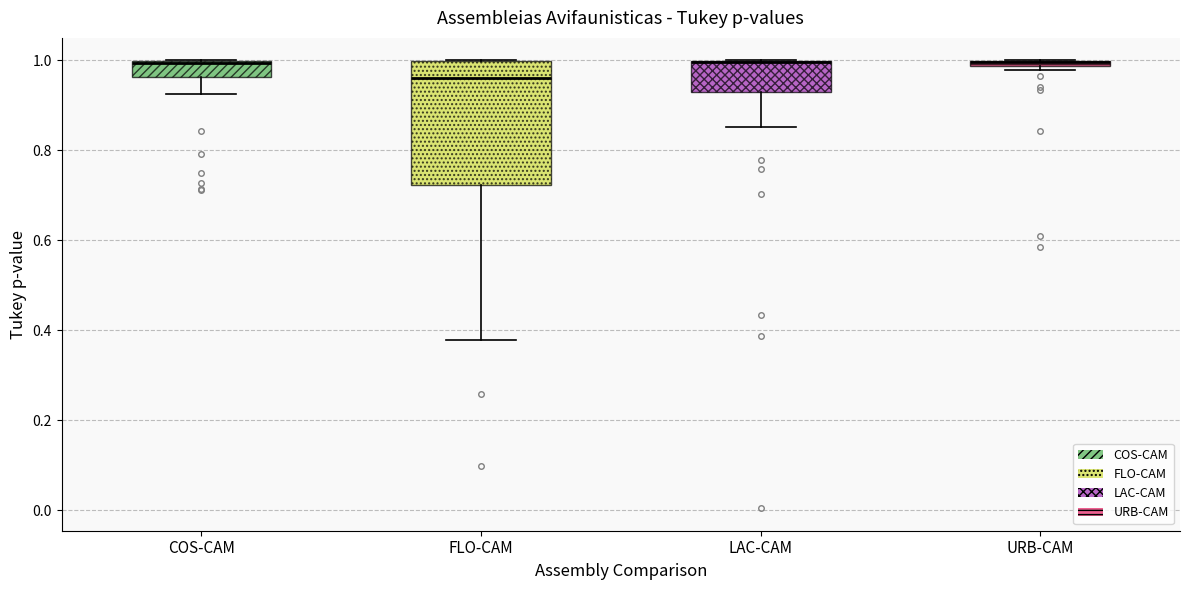

Where is the upper edge of the box for LAC-CAM on the y-axis? The values are not printed on the chart, so give them approximately, as read against the axis.

1.00